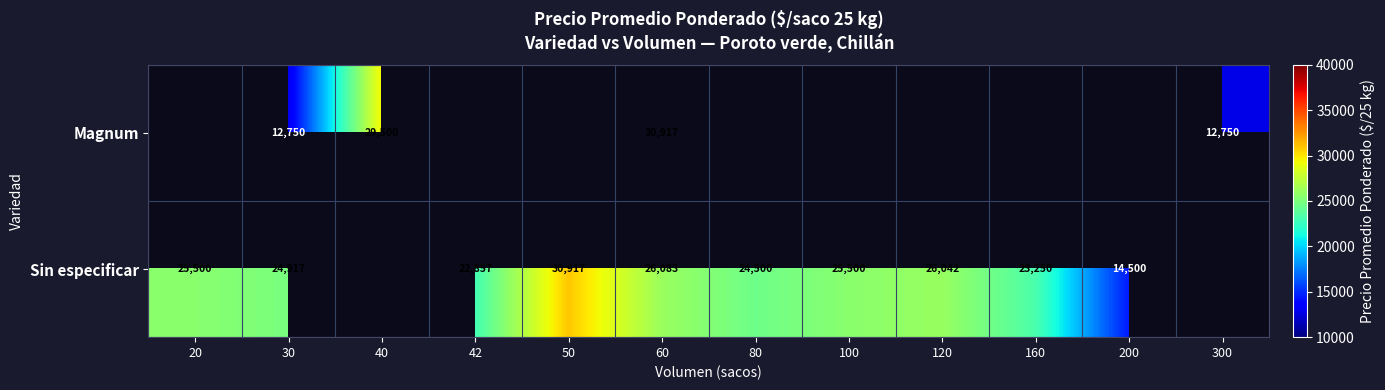

Is it true that Sin especificar equals 42062 at 100?

False